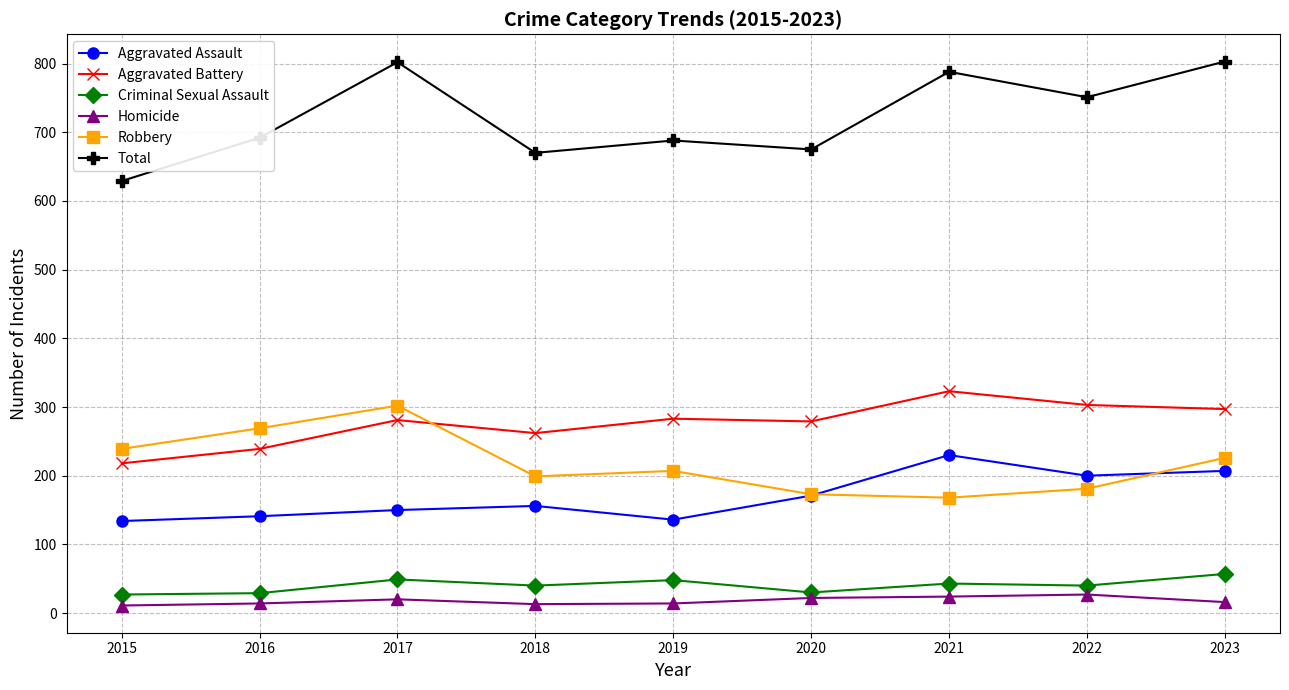

True or false: Robbery and Homicide intersect in this chart.

False